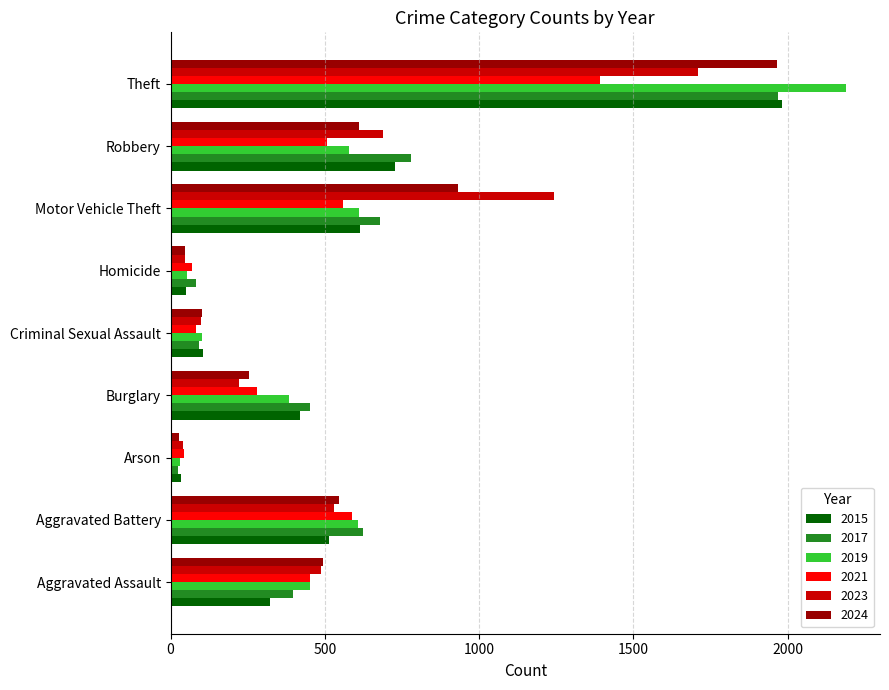

Is it true that 2015 equals 515 at Aggravated Battery?

True